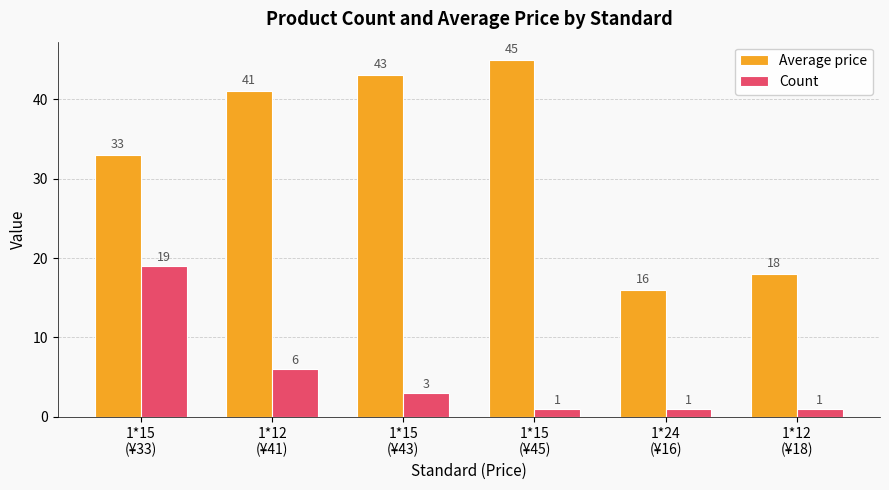

Where does the Count series first go above 3?

1*15
(¥33)